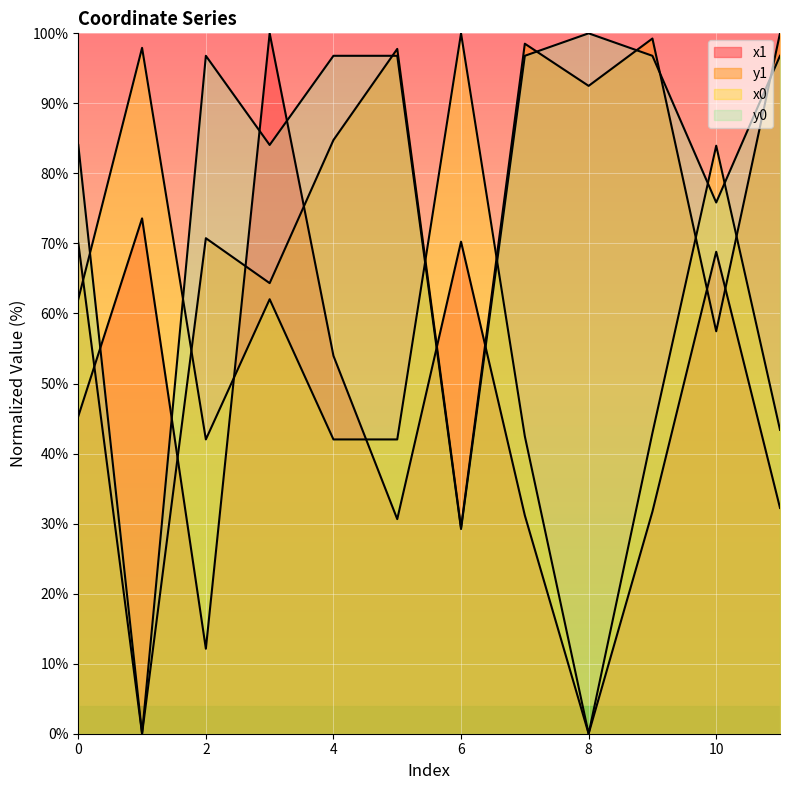

What is the average value of the x1 series?

45.8